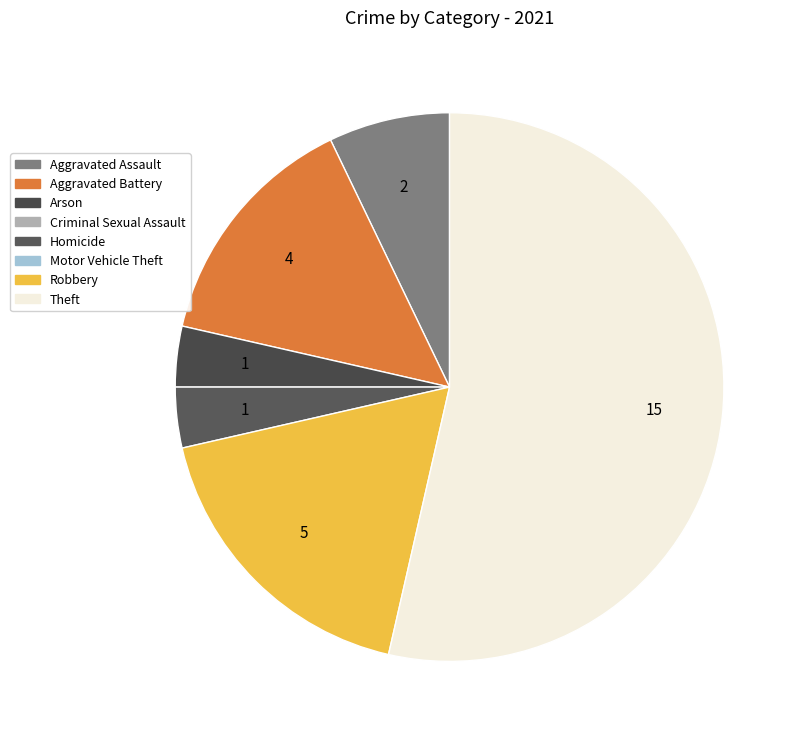

How many slices are in this pie chart?

6